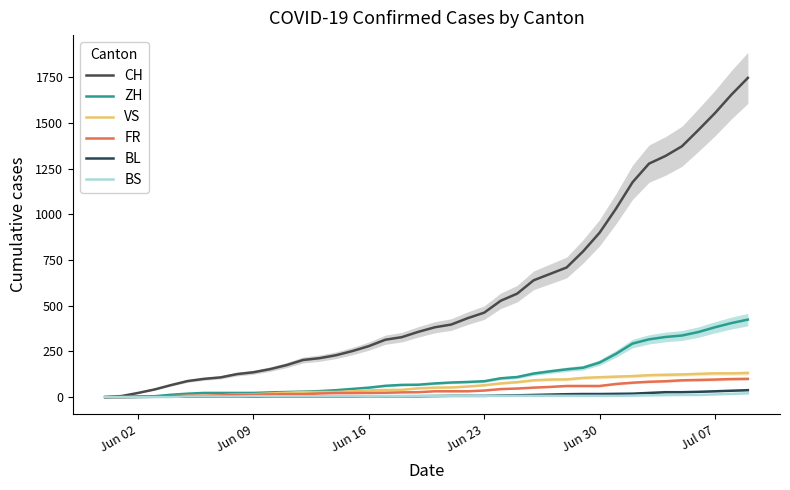

True or false: CH and FR cross at least once.

False